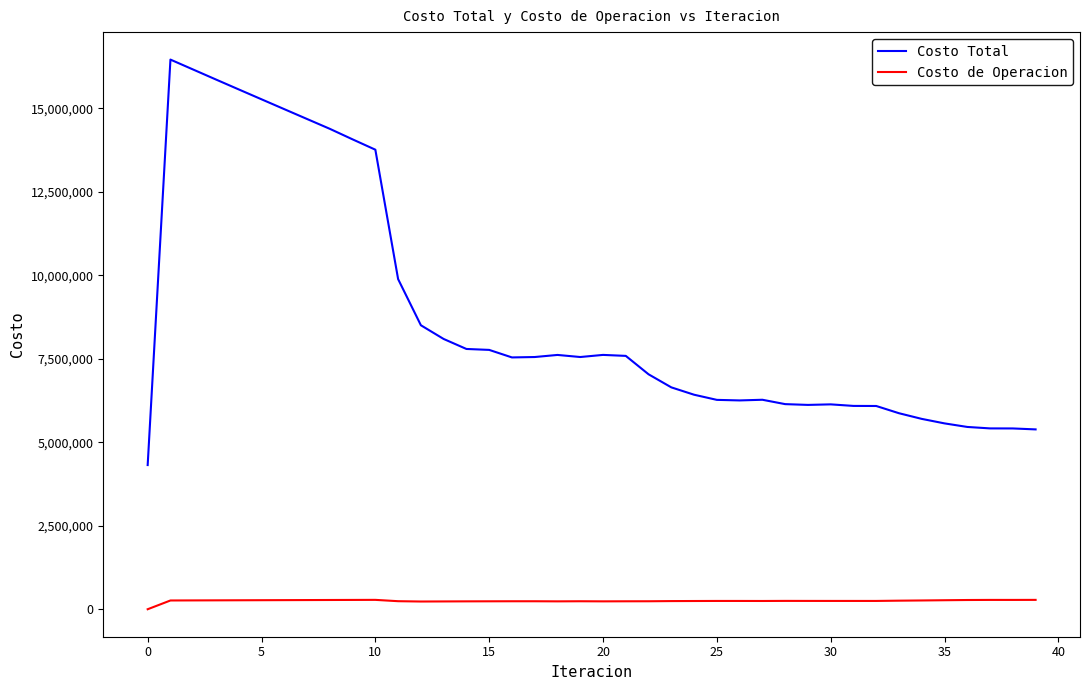

Rank the series by their maximum value, from highest to lowest.

Costo Total, Costo de Operacion